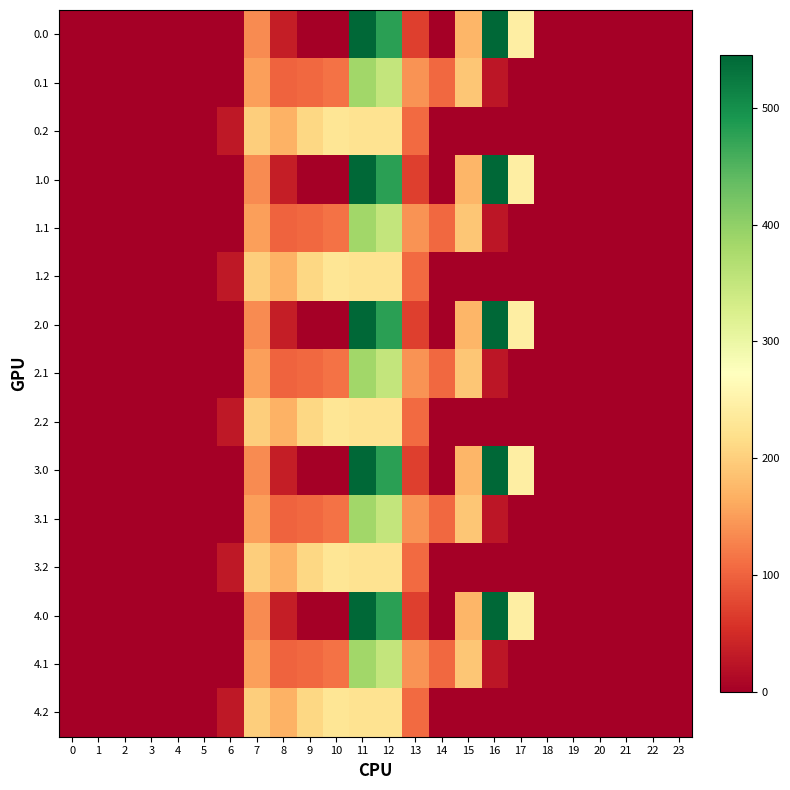

Reading left to right, extract all data points from this chart.

0.0: 0=0.0	1=0.0	2=0.0	3=0.0	4=0.0	5=0.0	6=0.0	7=134.3	8=35.0	9=0.0	10=0.0	11=544.3	12=477.2	13=70.2	14=0.3	15=172.8	16=545.4	17=243.5	18=0.0	19=0.0	20=0.0	21=0.0	22=0.0	23=0.0
0.1: 0=0.0	1=0.0	2=0.0	3=0.0	4=0.0	5=0.0	6=0.0	7=153.2	8=102.3	9=104.8	10=114.0	11=384.7	12=350.8	13=141.2	14=105.5	15=190.4	16=26.8	17=0.0	18=0.0	19=0.0	20=0.0	21=0.0	22=0.0	23=0.0
0.2: 0=0.0	1=0.0	2=0.0	3=0.0	4=0.0	5=0.0	6=29.3	7=199.0	8=169.5	9=209.6	10=228.0	11=225.2	12=224.3	13=107.8	14=0.0	15=0.0	16=0.0	17=0.0	18=0.0	19=0.0	20=0.0	21=0.0	22=0.0	23=0.0
1.0: 0=0.0	1=0.0	2=0.0	3=0.0	4=0.0	5=0.0	6=0.0	7=134.3	8=35.0	9=0.0	10=0.0	11=544.3	12=477.2	13=70.2	14=0.3	15=172.8	16=545.4	17=243.5	18=0.0	19=0.0	20=0.0	21=0.0	22=0.0	23=0.0
1.1: 0=0.0	1=0.0	2=0.0	3=0.0	4=0.0	5=0.0	6=0.0	7=153.2	8=102.3	9=104.8	10=114.0	11=384.7	12=350.8	13=141.2	14=105.5	15=190.4	16=26.8	17=0.0	18=0.0	19=0.0	20=0.0	21=0.0	22=0.0	23=0.0
1.2: 0=0.0	1=0.0	2=0.0	3=0.0	4=0.0	5=0.0	6=29.3	7=199.0	8=169.5	9=209.6	10=228.0	11=225.2	12=224.3	13=107.8	14=0.0	15=0.0	16=0.0	17=0.0	18=0.0	19=0.0	20=0.0	21=0.0	22=0.0	23=0.0
2.0: 0=0.0	1=0.0	2=0.0	3=0.0	4=0.0	5=0.0	6=0.0	7=134.3	8=35.0	9=0.0	10=0.0	11=544.3	12=477.2	13=70.2	14=0.3	15=172.8	16=545.4	17=243.5	18=0.0	19=0.0	20=0.0	21=0.0	22=0.0	23=0.0
2.1: 0=0.0	1=0.0	2=0.0	3=0.0	4=0.0	5=0.0	6=0.0	7=153.2	8=102.3	9=104.8	10=114.0	11=384.7	12=350.8	13=141.2	14=105.5	15=190.4	16=26.8	17=0.0	18=0.0	19=0.0	20=0.0	21=0.0	22=0.0	23=0.0
2.2: 0=0.0	1=0.0	2=0.0	3=0.0	4=0.0	5=0.0	6=29.3	7=199.0	8=169.5	9=209.6	10=228.0	11=225.2	12=224.3	13=107.8	14=0.0	15=0.0	16=0.0	17=0.0	18=0.0	19=0.0	20=0.0	21=0.0	22=0.0	23=0.0
3.0: 0=0.0	1=0.0	2=0.0	3=0.0	4=0.0	5=0.0	6=0.0	7=134.3	8=35.0	9=0.0	10=0.0	11=544.3	12=477.2	13=70.2	14=0.3	15=172.8	16=545.4	17=243.5	18=0.0	19=0.0	20=0.0	21=0.0	22=0.0	23=0.0
3.1: 0=0.0	1=0.0	2=0.0	3=0.0	4=0.0	5=0.0	6=0.0	7=153.2	8=102.3	9=104.8	10=114.0	11=384.7	12=350.8	13=141.2	14=105.5	15=190.4	16=26.8	17=0.0	18=0.0	19=0.0	20=0.0	21=0.0	22=0.0	23=0.0
3.2: 0=0.0	1=0.0	2=0.0	3=0.0	4=0.0	5=0.0	6=29.3	7=199.0	8=169.5	9=209.6	10=228.0	11=225.2	12=224.3	13=107.8	14=0.0	15=0.0	16=0.0	17=0.0	18=0.0	19=0.0	20=0.0	21=0.0	22=0.0	23=0.0
4.0: 0=0.0	1=0.0	2=0.0	3=0.0	4=0.0	5=0.0	6=0.0	7=134.3	8=35.0	9=0.0	10=0.0	11=544.3	12=477.2	13=70.2	14=0.3	15=172.8	16=545.4	17=243.5	18=0.0	19=0.0	20=0.0	21=0.0	22=0.0	23=0.0
4.1: 0=0.0	1=0.0	2=0.0	3=0.0	4=0.0	5=0.0	6=0.0	7=153.2	8=102.3	9=104.8	10=114.0	11=384.7	12=350.8	13=141.2	14=105.5	15=190.4	16=26.8	17=0.0	18=0.0	19=0.0	20=0.0	21=0.0	22=0.0	23=0.0
4.2: 0=0.0	1=0.0	2=0.0	3=0.0	4=0.0	5=0.0	6=29.3	7=199.0	8=169.5	9=209.6	10=228.0	11=225.2	12=224.3	13=107.8	14=0.0	15=0.0	16=0.0	17=0.0	18=0.0	19=0.0	20=0.0	21=0.0	22=0.0	23=0.0